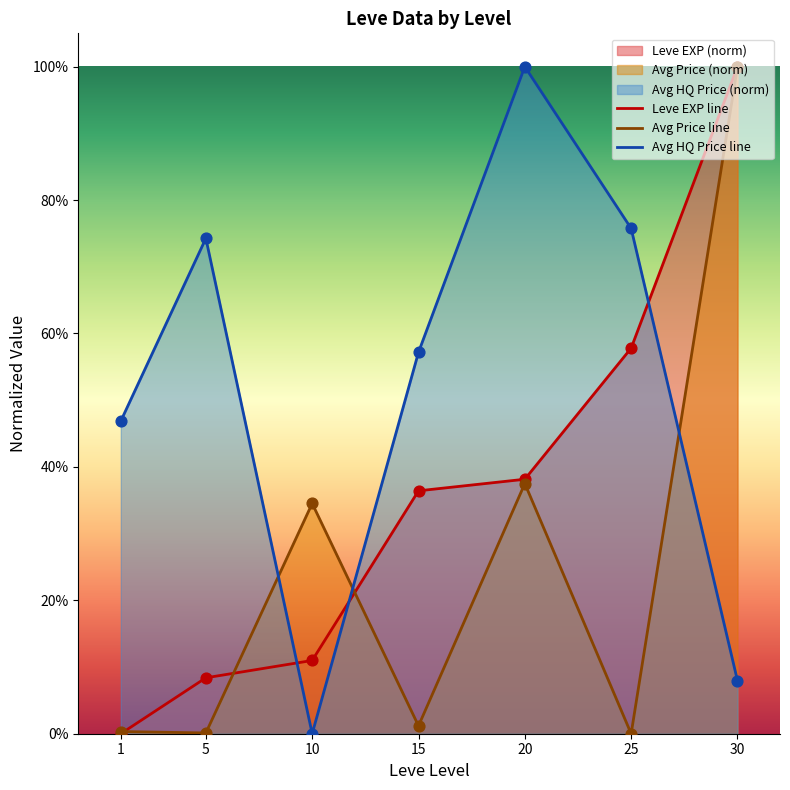

Which series has the largest total across all categories?

Avg HQ Price line